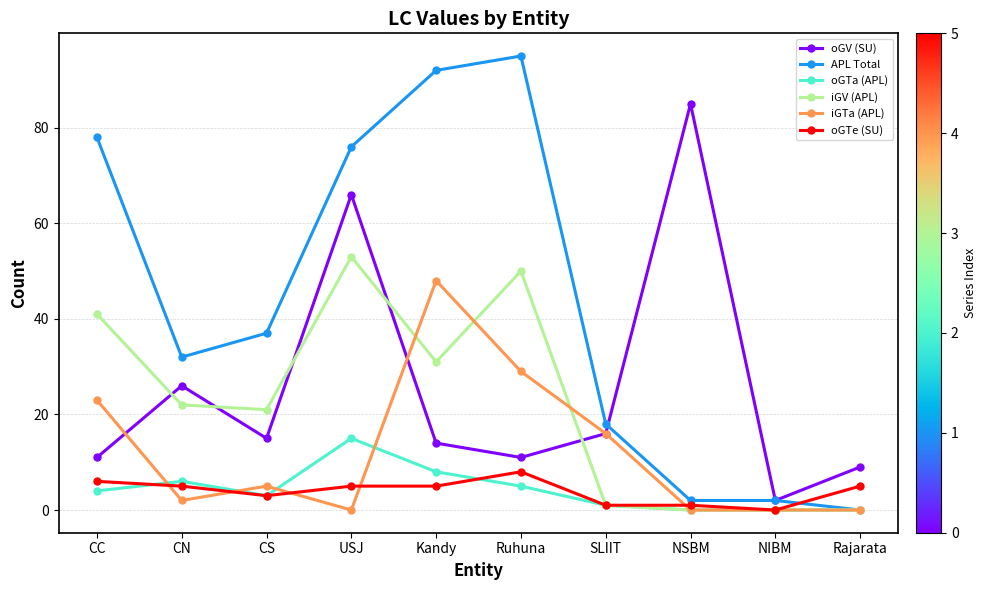

The iGTa (APL) series shows 0 at NSBM. True or false?

True